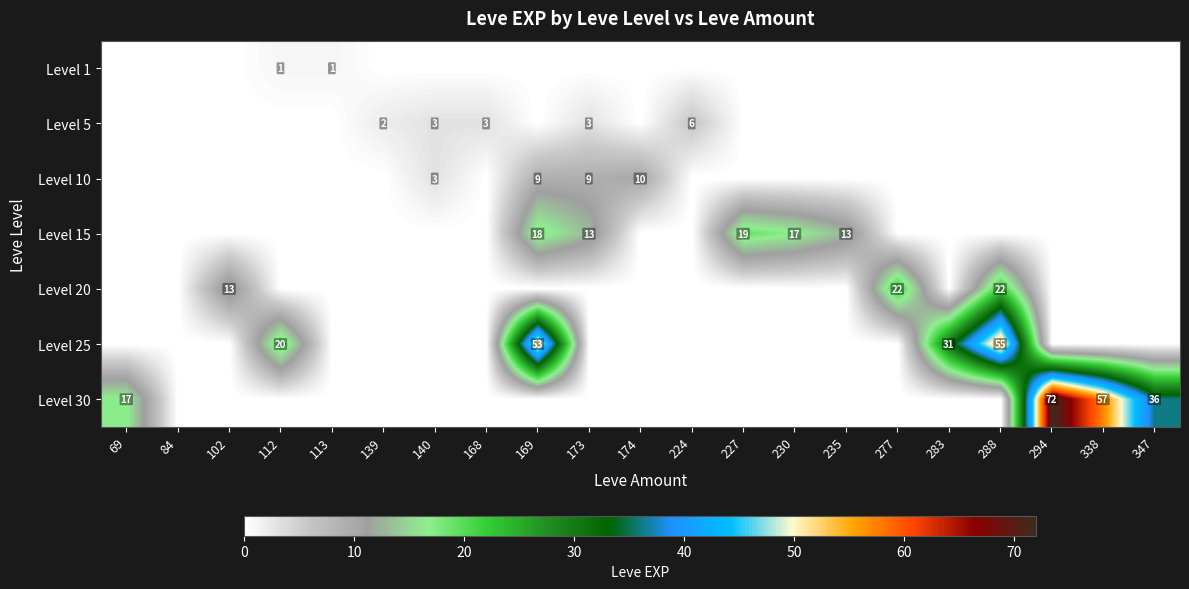

The value of Level 25 at 283 is 8. True or false?

False